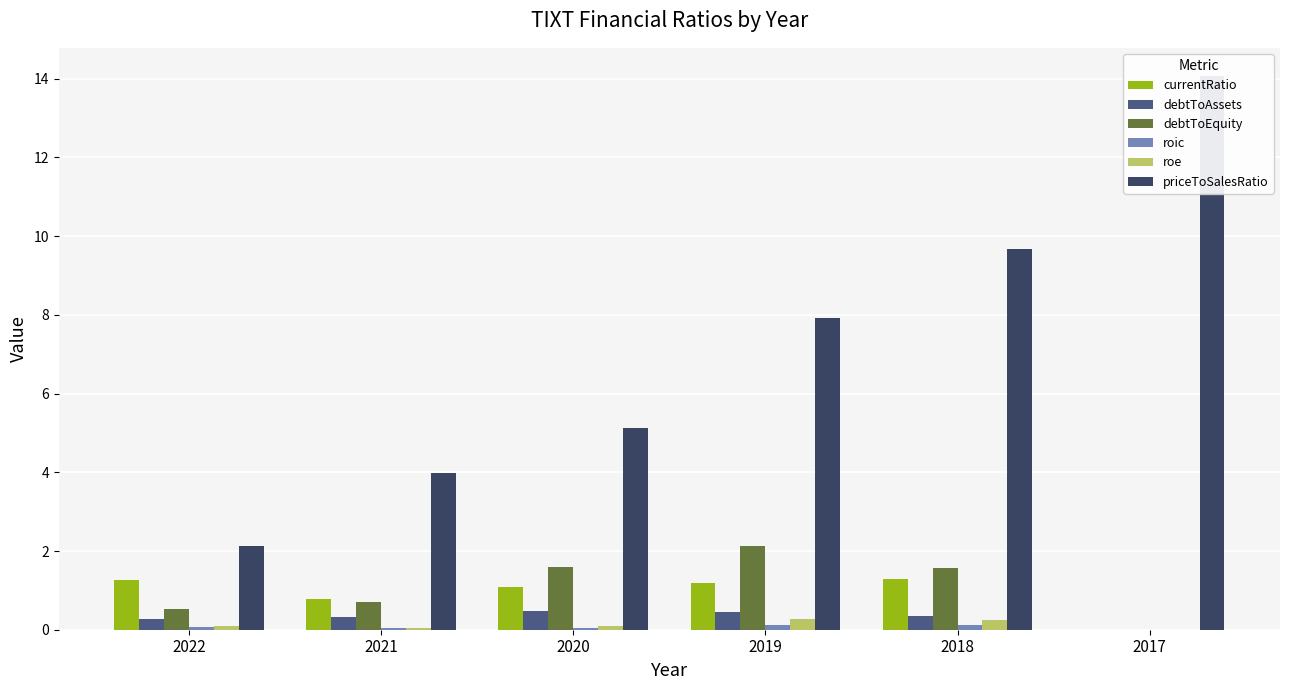

Rank the series at 2019 from lowest to highest value.

roic, roe, debtToAssets, currentRatio, debtToEquity, priceToSalesRatio